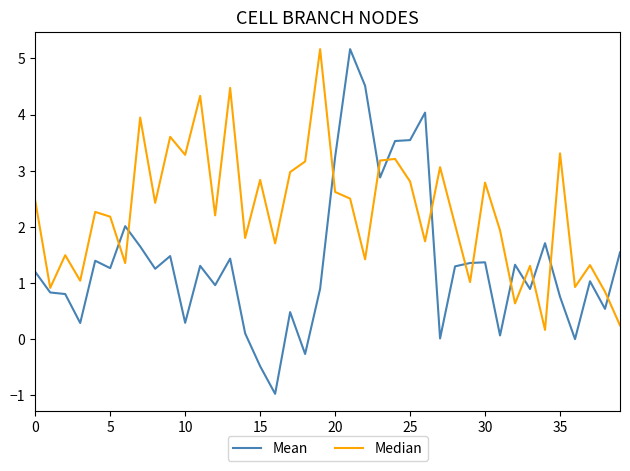

Rank the series by their average value, from highest to lowest.

Median, Mean